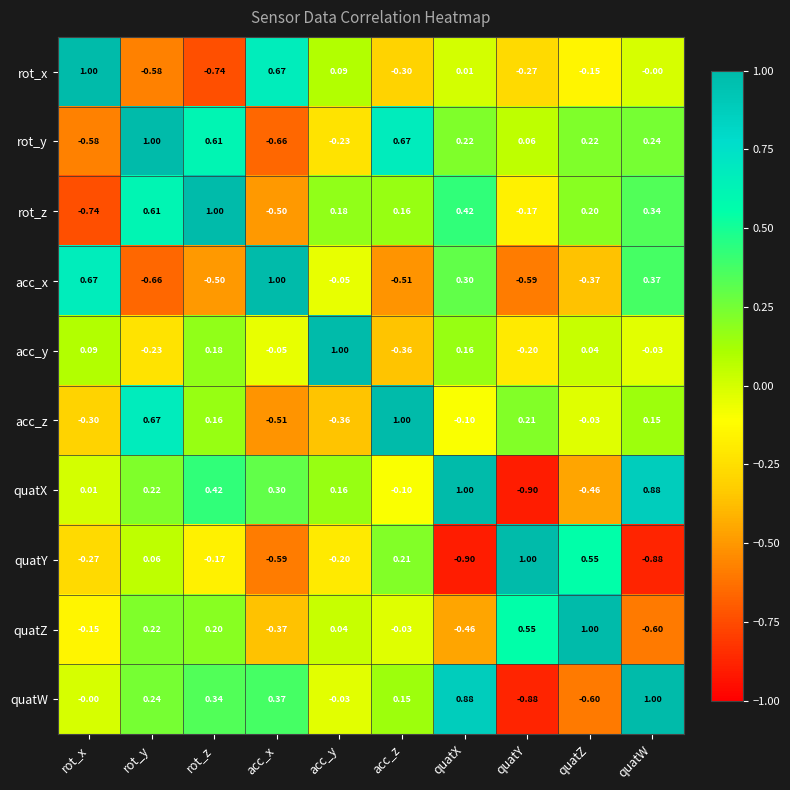

At rot_x, list the series in order from smallest to largest.

rot_z, rot_y, acc_z, quatY, quatZ, quatW, quatX, acc_y, acc_x, rot_x